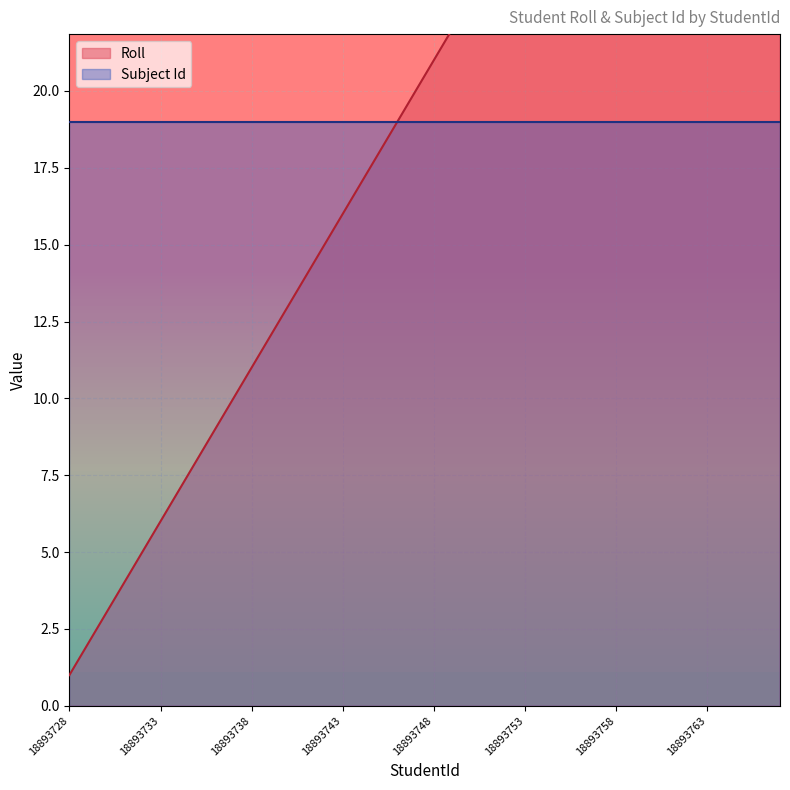

Rank the categories by value from highest to lowest.

18893767, 18893766, 18893765, 18893764, 18893763, 18893762, 18893761, 18893760, 18893759, 18893758, 18893757, 18893756, 18893755, 18893754, 18893753, 18893752, 18893751, 18893750, 18893749, 18893748, 18893747, 18893746, 18893745, 18893744, 18893743, 18893742, 18893741, 18893740, 18893739, 18893738, 18893737, 18893736, 18893735, 18893734, 18893733, 18893732, 18893731, 18893730, 18893729, 18893728